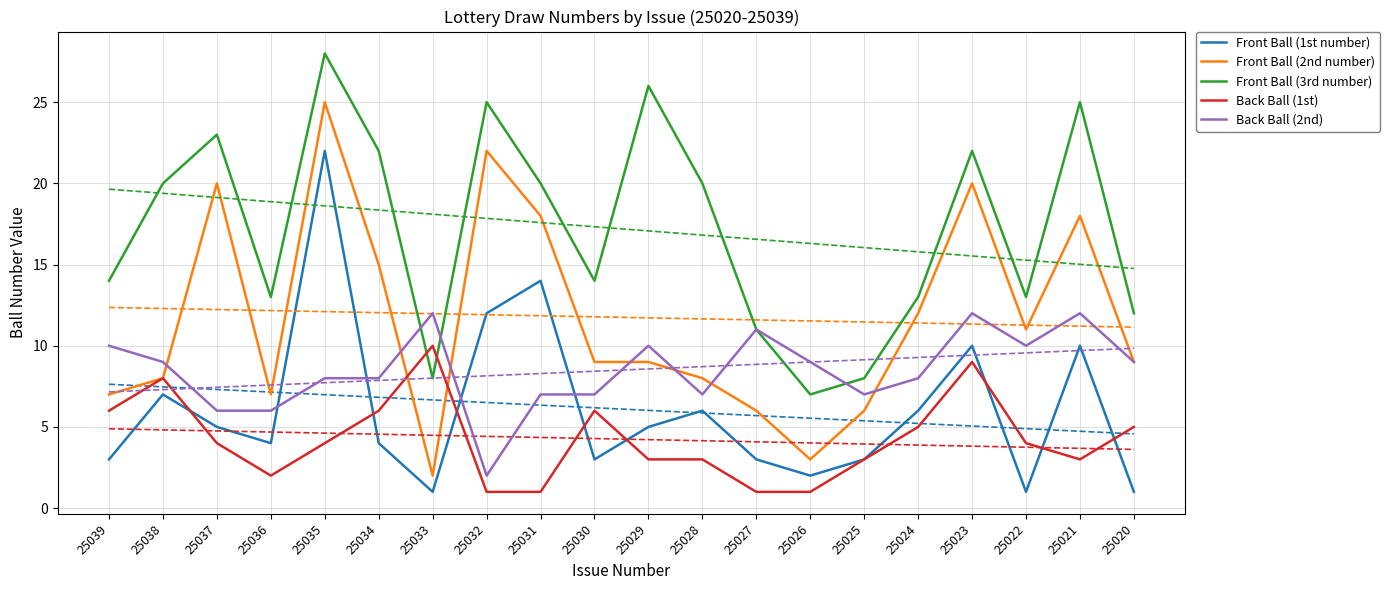

Reading right to left, extract all data points from this chart.

Front Ball (1st number): 25020=1	25021=10	25022=1	25023=10	25024=6	25025=3	25026=2	25027=3	25028=6	25029=5	25030=3	25031=14	25032=12	25033=1	25034=4	25035=22	25036=4	25037=5	25038=7	25039=3
Front Ball (2nd number): 25020=9	25021=18	25022=11	25023=20	25024=12	25025=6	25026=3	25027=6	25028=8	25029=9	25030=9	25031=18	25032=22	25033=2	25034=15	25035=25	25036=7	25037=20	25038=8	25039=7
Front Ball (3rd number): 25020=12	25021=25	25022=13	25023=22	25024=13	25025=8	25026=7	25027=11	25028=20	25029=26	25030=14	25031=20	25032=25	25033=8	25034=22	25035=28	25036=13	25037=23	25038=20	25039=14
Back Ball (1st): 25020=5	25021=3	25022=4	25023=9	25024=5	25025=3	25026=1	25027=1	25028=3	25029=3	25030=6	25031=1	25032=1	25033=10	25034=6	25035=4	25036=2	25037=4	25038=8	25039=6
Back Ball (2nd): 25020=9	25021=12	25022=10	25023=12	25024=8	25025=7	25026=9	25027=11	25028=7	25029=10	25030=7	25031=7	25032=2	25033=12	25034=8	25035=8	25036=6	25037=6	25038=9	25039=10